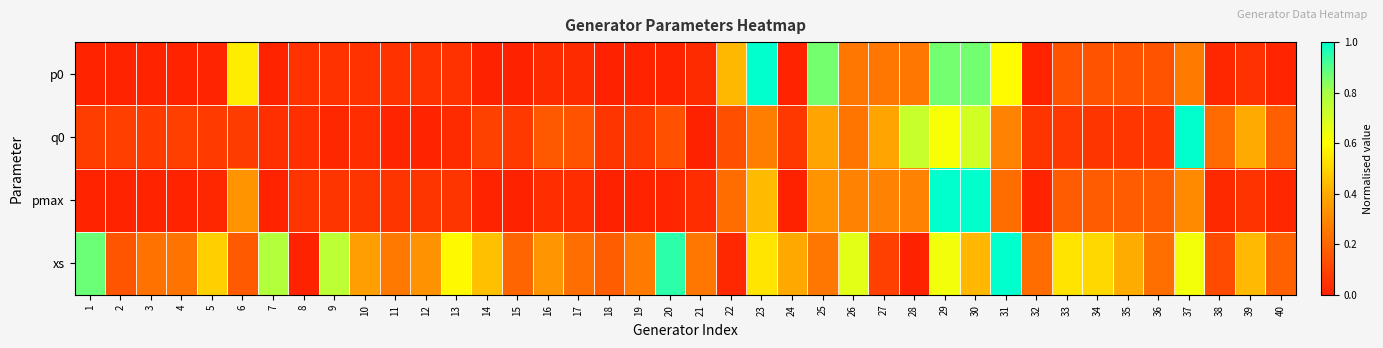

At how many categories does at least one series exceed 0?

40